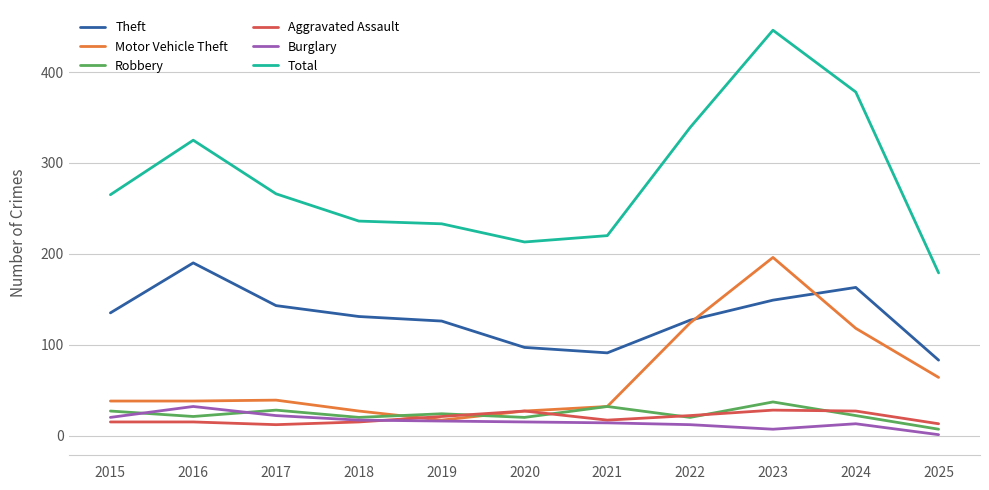

Is the value of Motor Vehicle Theft at 2025 greater than the value of Aggravated Assault at 2023?

Yes